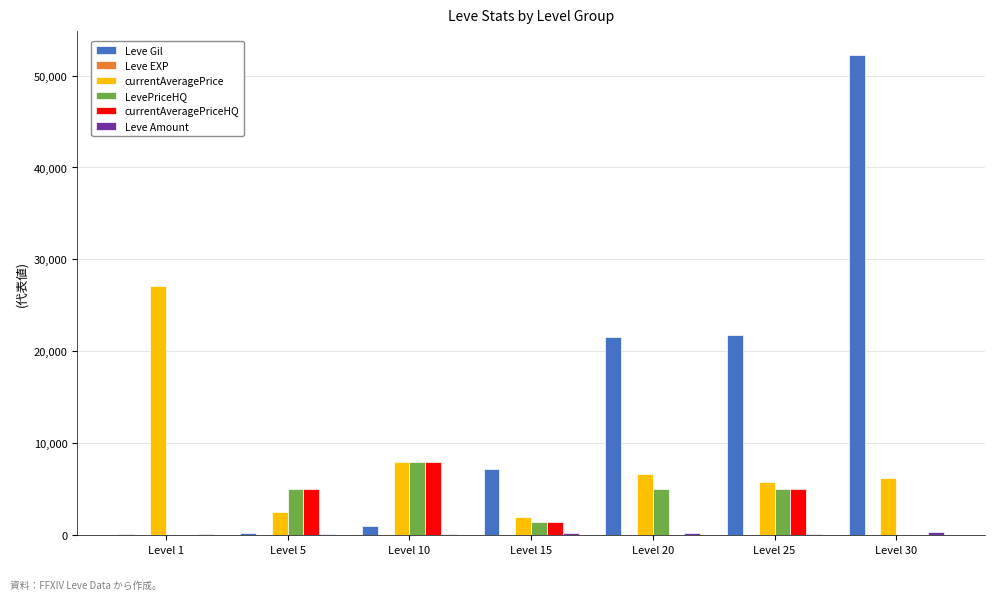

Count the number of data series in this chart.

6